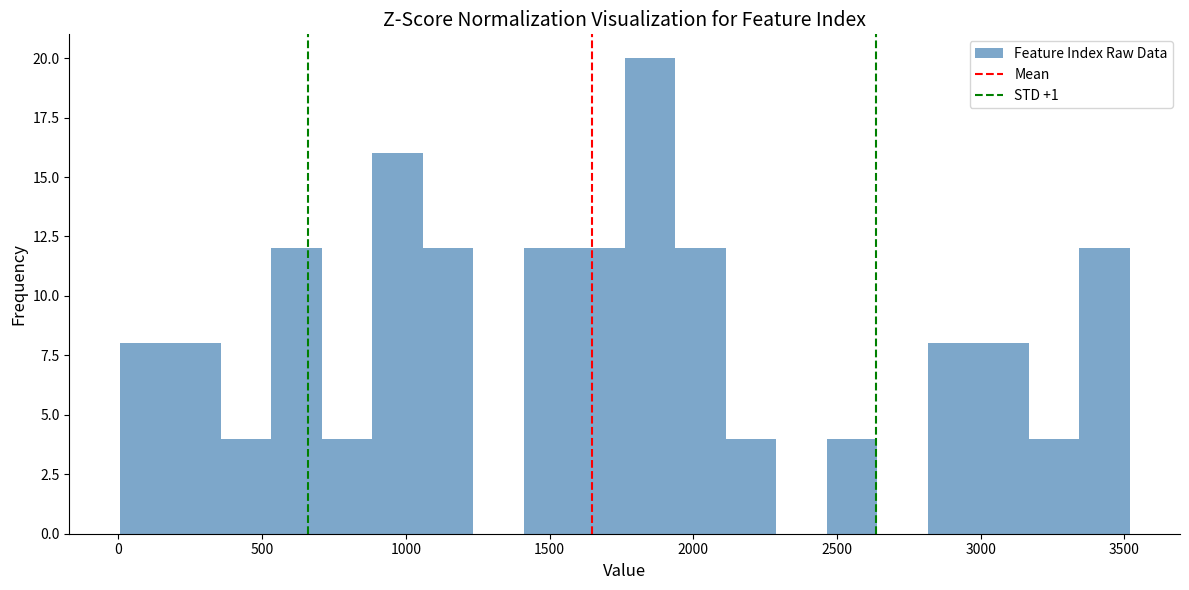

Around what value on the x-axis is the tallest bar? Give the approximate position of its centre, as read against the axis.

1850